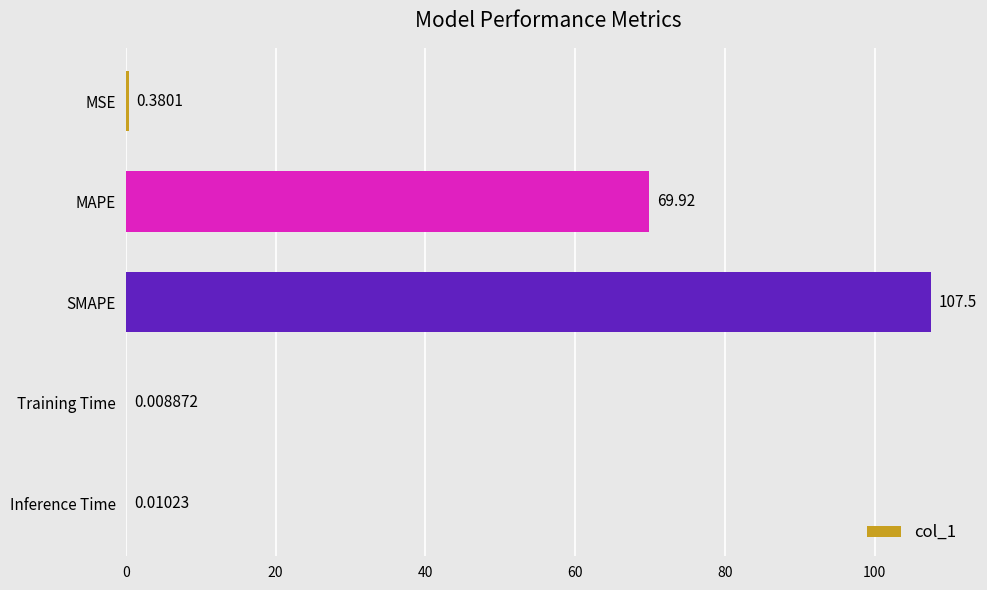

Where is the data nearest to the value 53?

MAPE